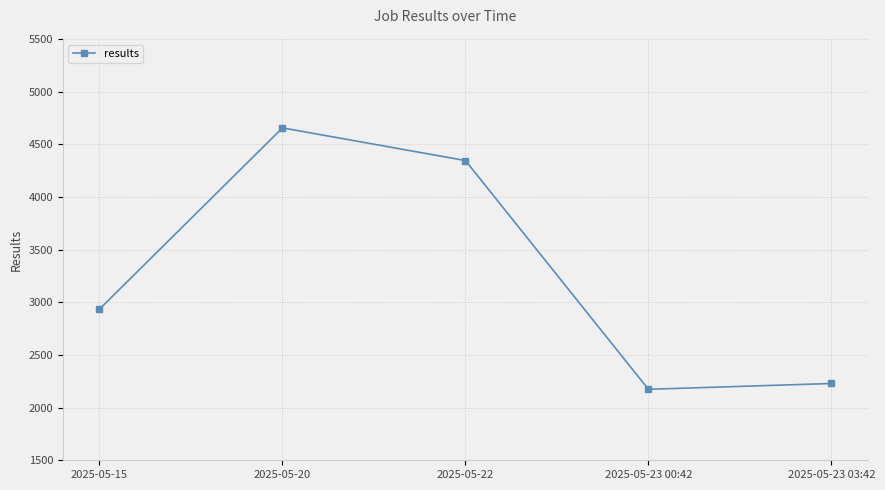

True or false: there are more than 2 points higher than both neighbors.

False